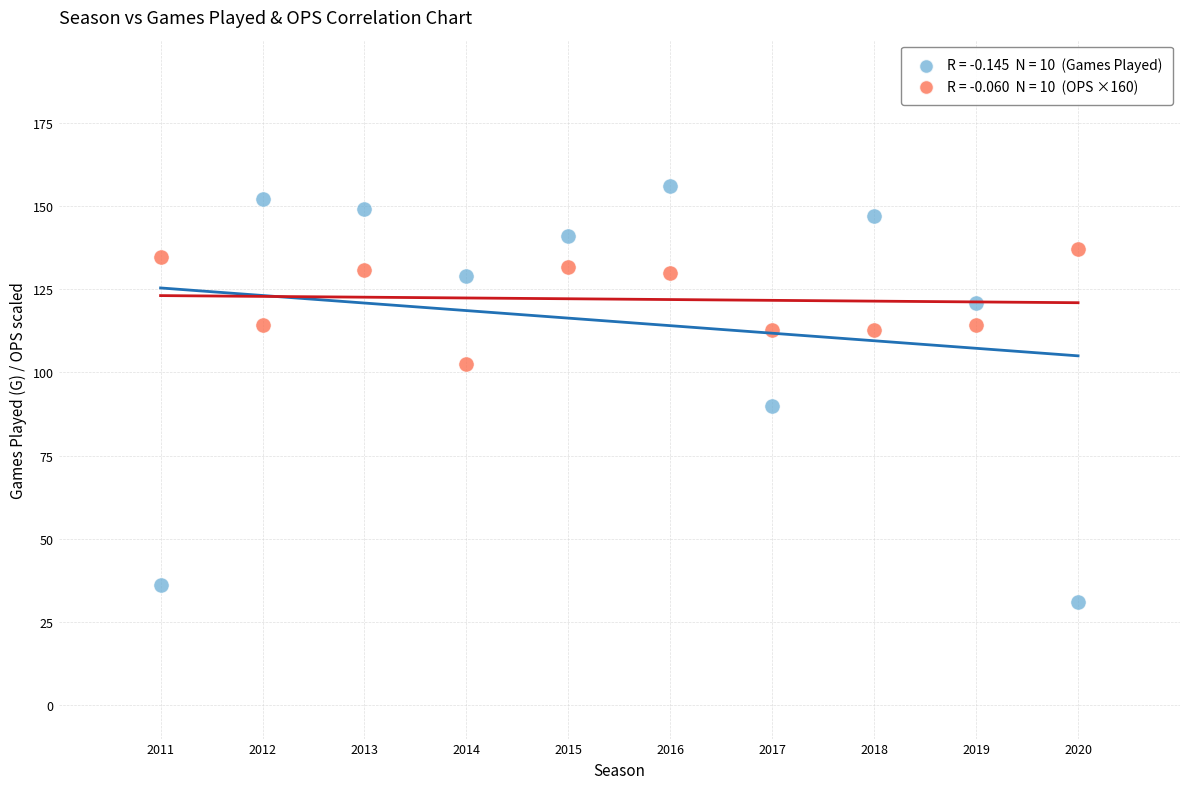

Across all data points, what is the range of Y values (max minus min)?

125.0